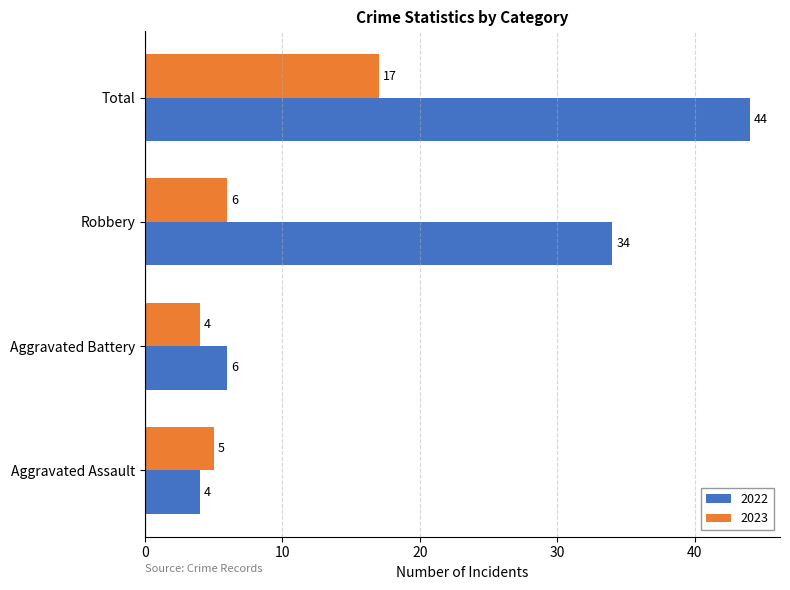

Count the number of data series in this chart.

2